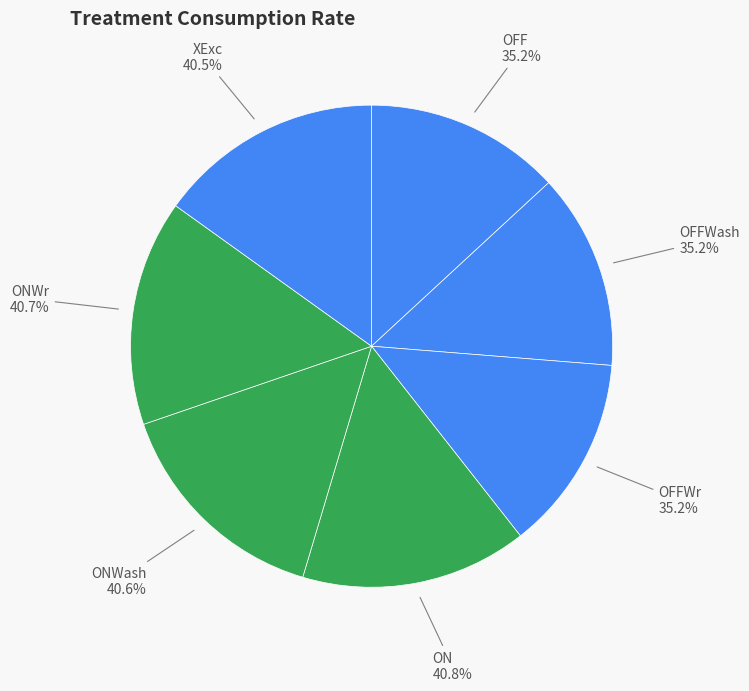

How many segments does this pie chart have?

7